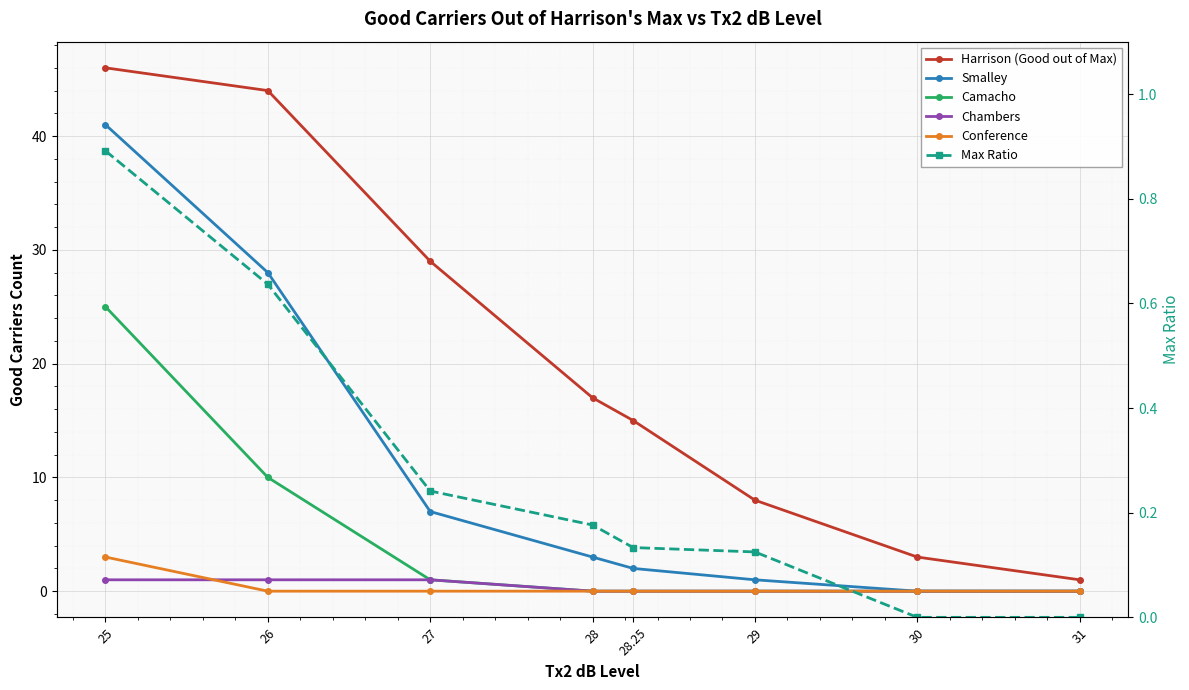

What is the maximum value shown in the chart?

46.0